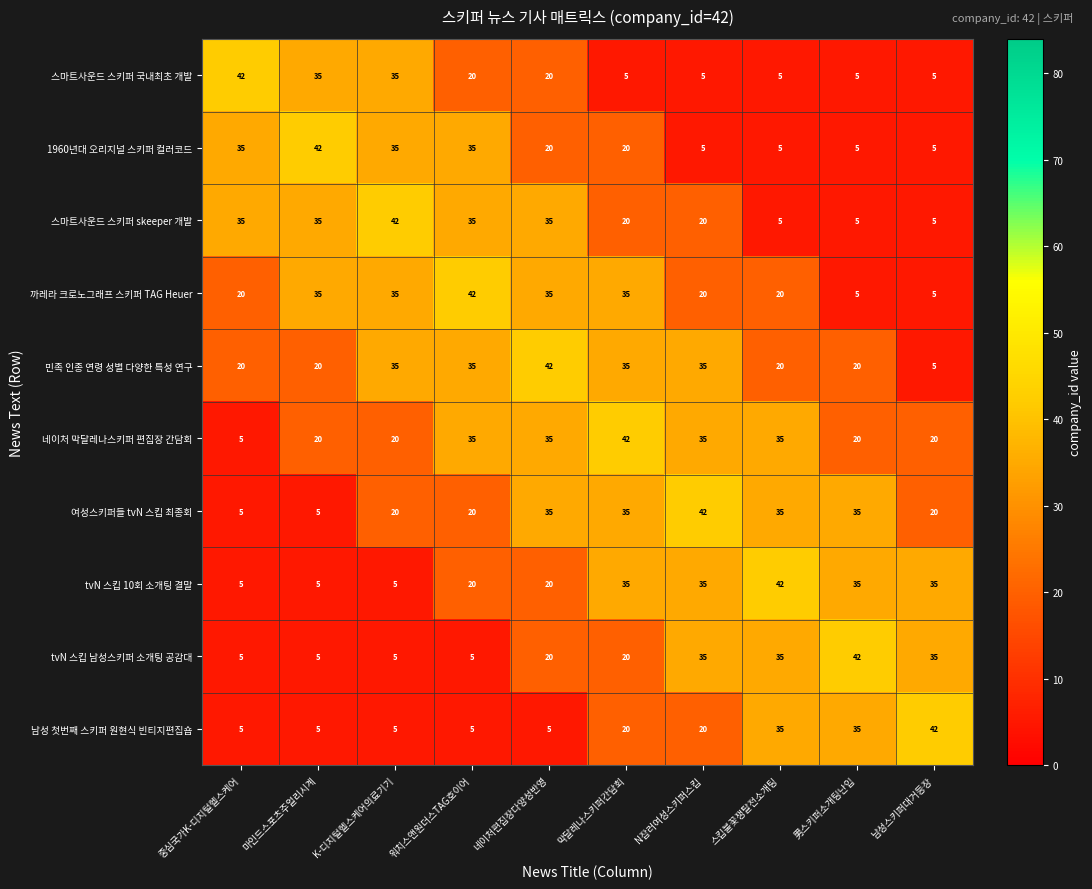

What is the spread (max minus min) of values at 네이처편집장다양성반영?

37